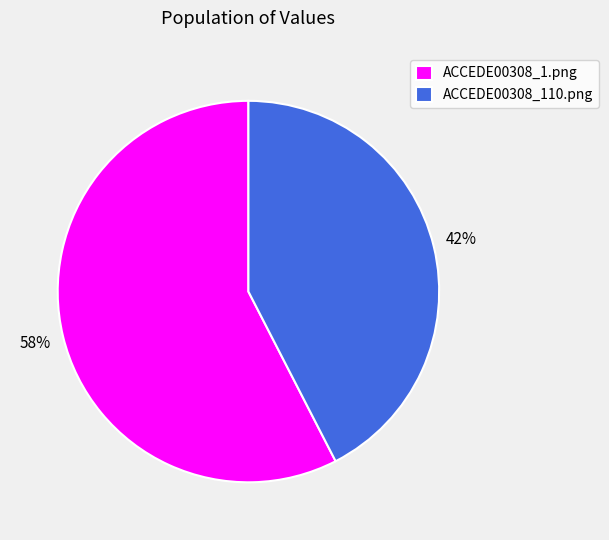

What percentage is the ACCEDE00308_110.png slice, to the nearest percent?

42%